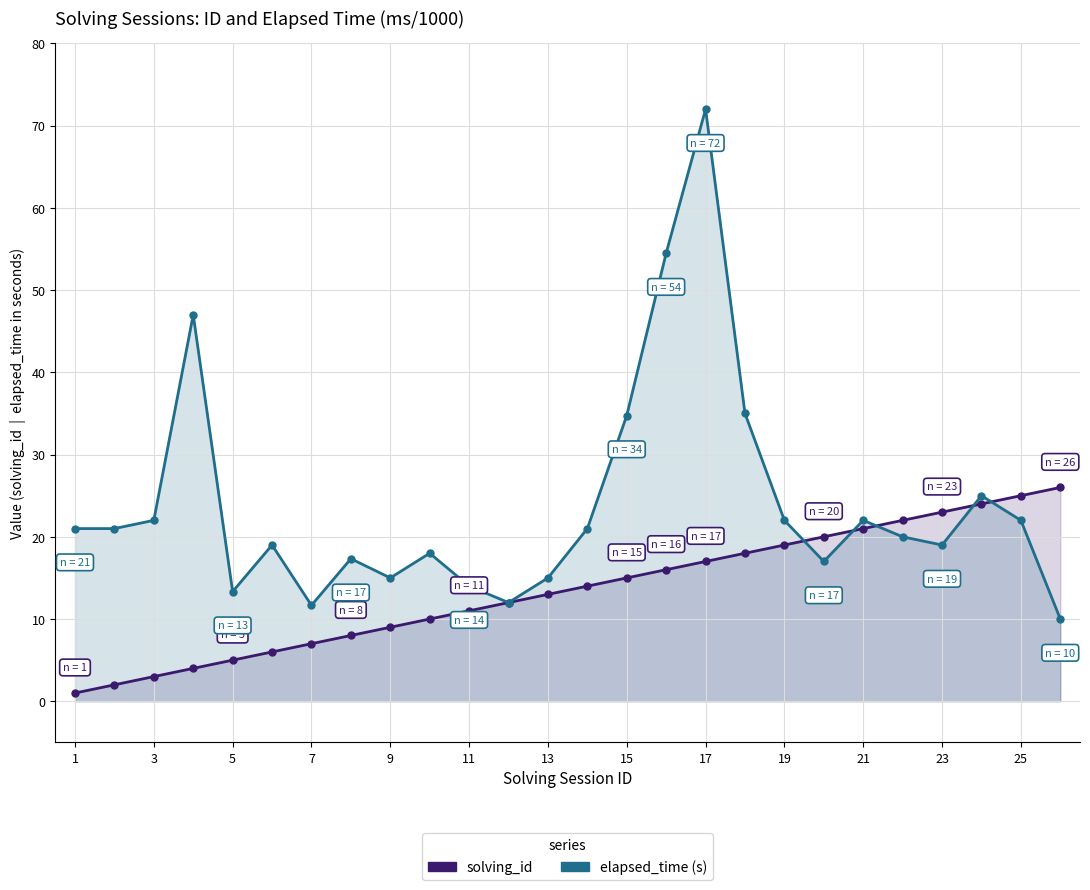

True or false: elapsed_time (s) and solving_id cross at least once.

True